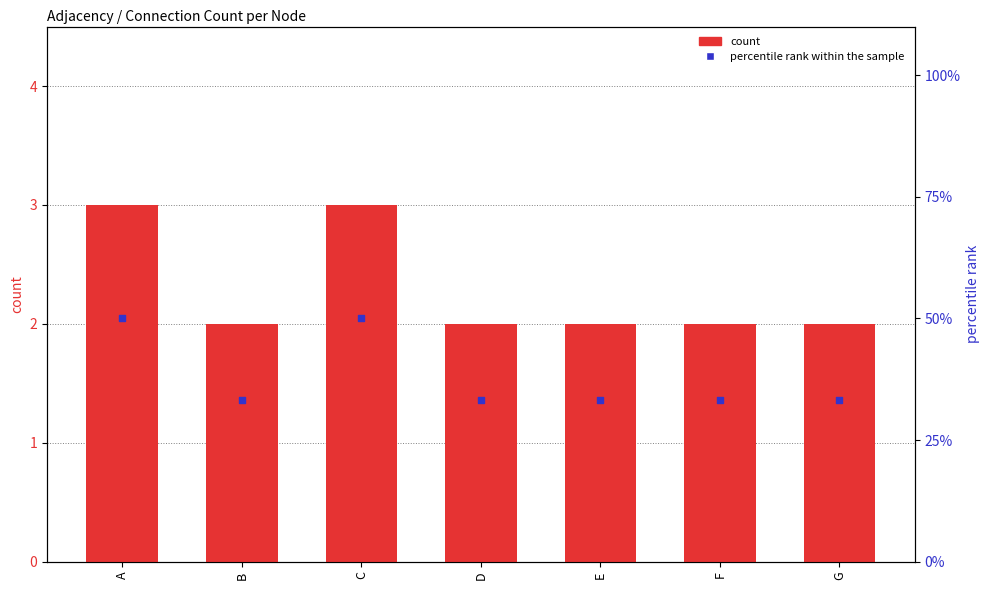

At which category is the sum across all series the highest?

A